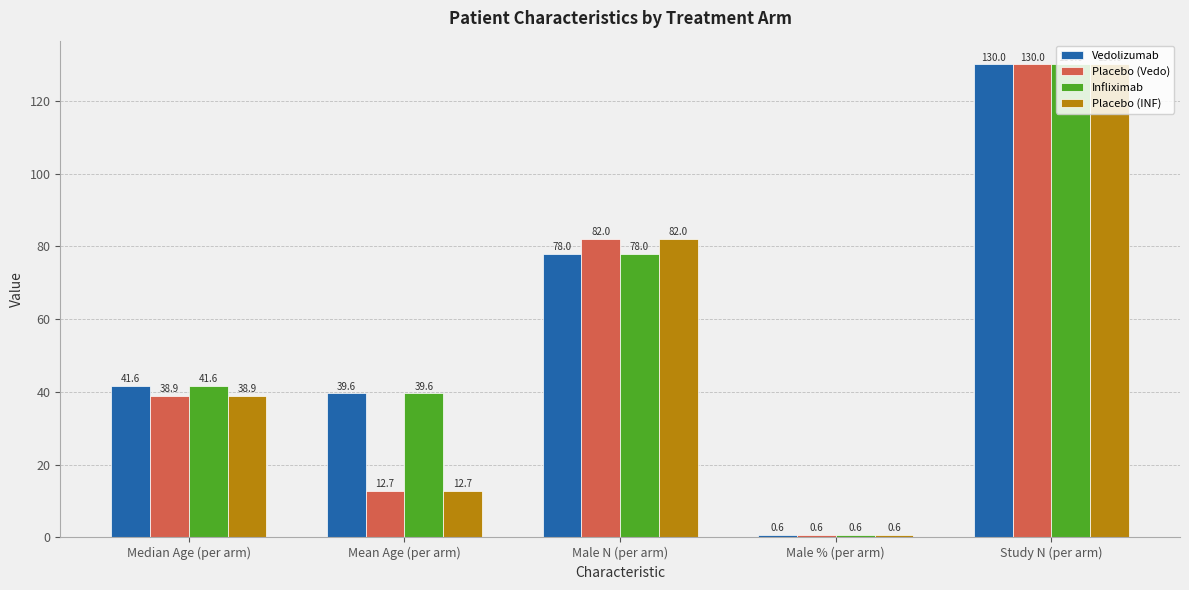

What is the label of the 4th bar from the left?

Male % (per arm)